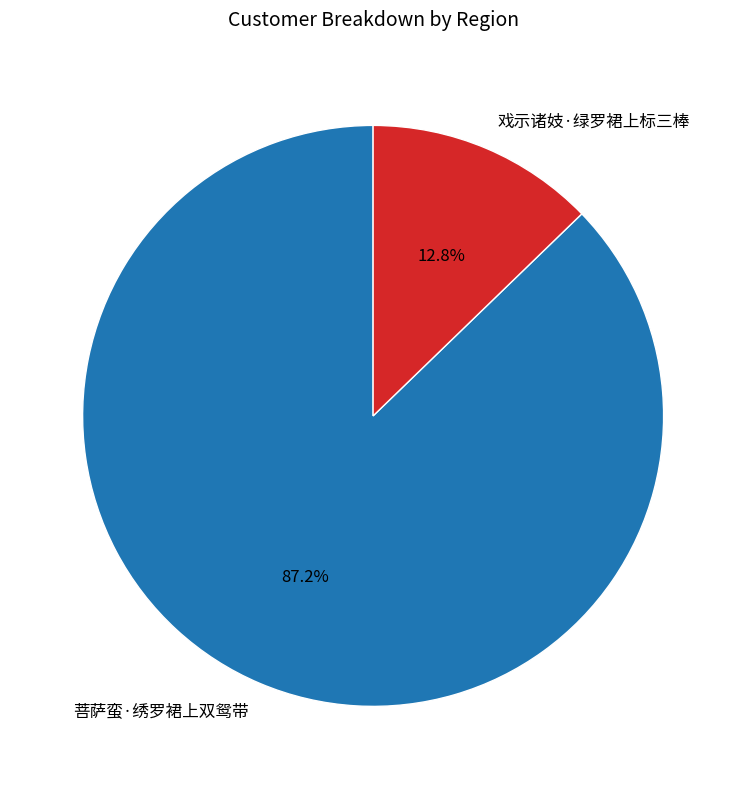

Does any single category account for the majority?

Yes